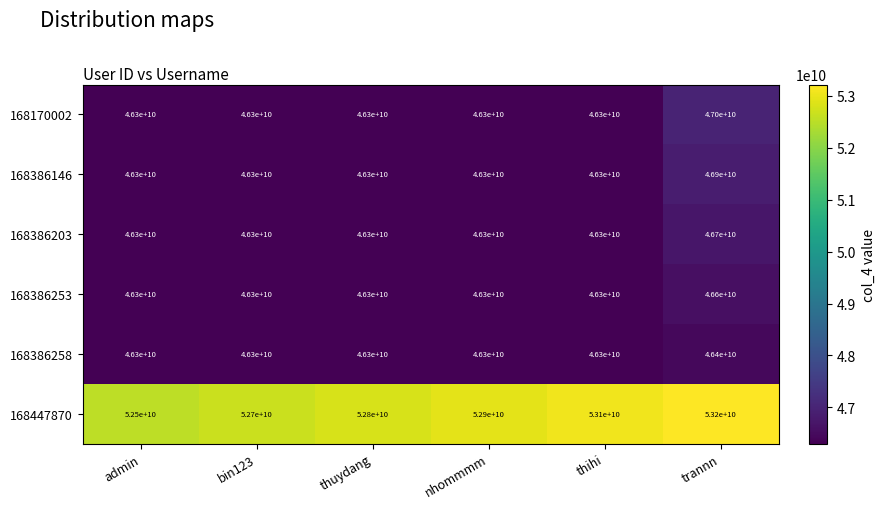

Rank the series by their maximum value, from lowest to highest.

168386258, 168386253, 168386203, 168386146, 168170002, 168447870